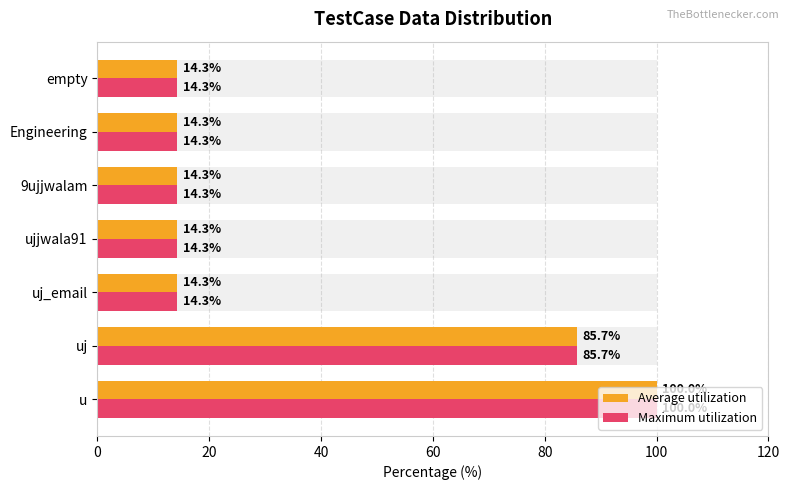

Reading right to left, extract all data points from this chart.

Average utilization: 14.3	14.3	14.3	14.3	14.3	85.7	100.0
Maximum utilization: 14.3	14.3	14.3	14.3	14.3	85.7	100.0